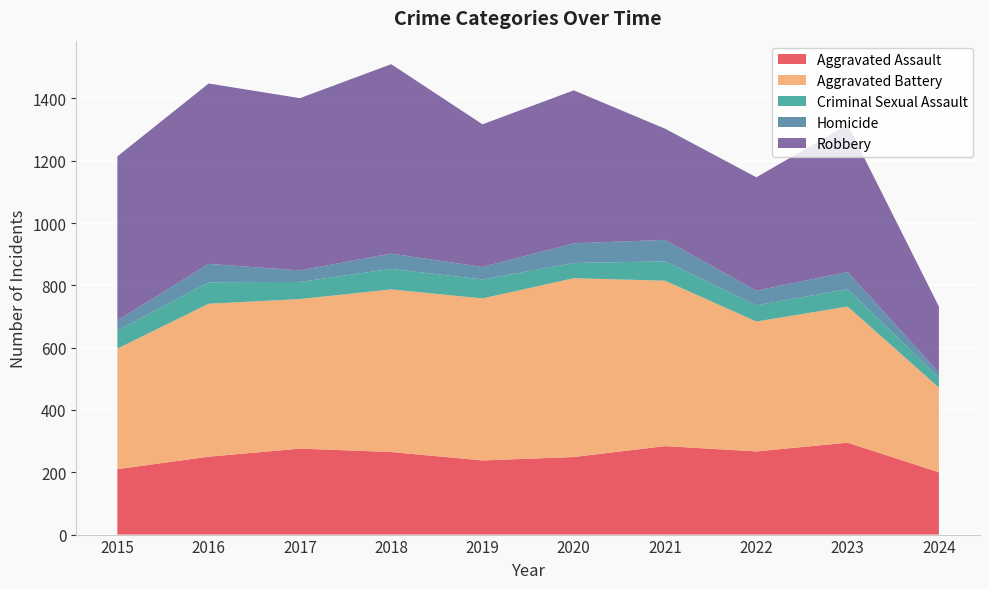

Reading right to left, list all the values displayed in this chart.

Aggravated Assault: 200	295	267	284	249	238	265	276	250	210
Aggravated Battery: 272	437	417	531	574	520	522	480	491	387
Criminal Sexual Assault: 32	56	52	62	49	61	66	55	69	58
Homicide: 16	55	47	69	63	40	49	37	59	32
Robbery: 212	473	364	357	491	458	608	553	579	527